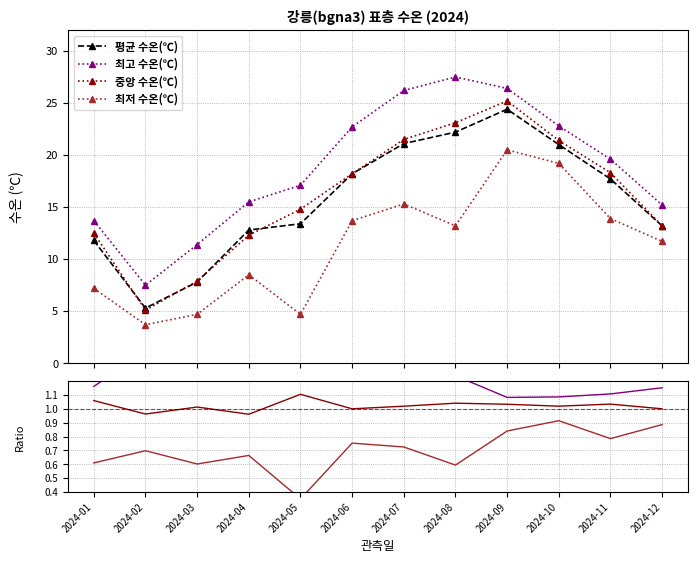

What is the sum of all 평균 수온(℃) values?

188.9